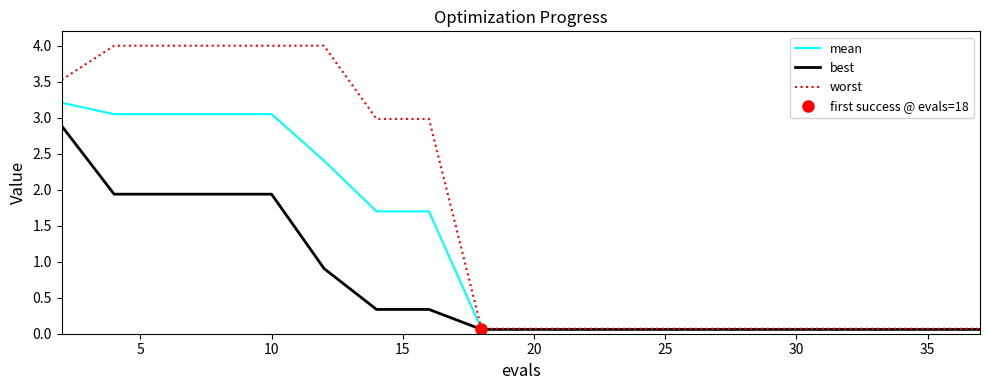

True or false: best has more than 1 interior local peaks.

False